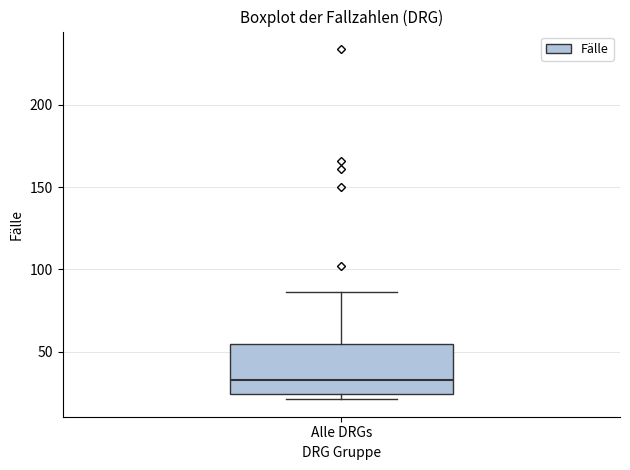

Where is the upper edge of the box for Alle DRGs on the y-axis? The values are not printed on the chart, so give them approximately, as read against the axis.

55